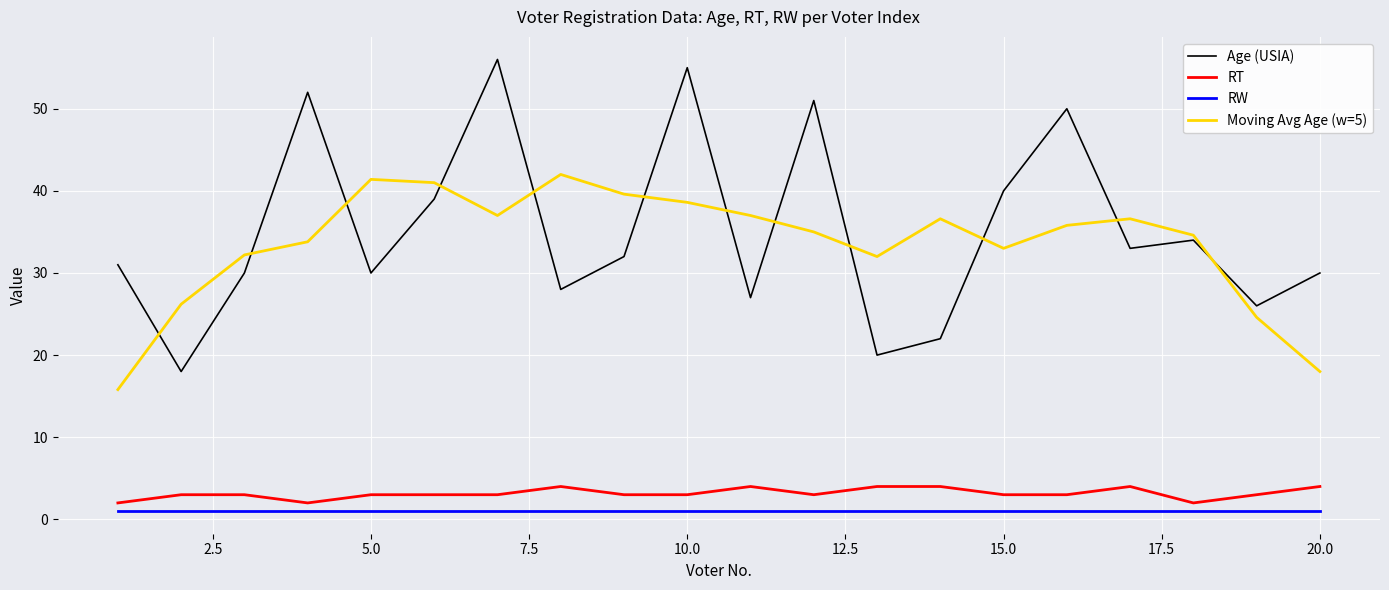

What is the minimum value for Age (USIA)?

18.0